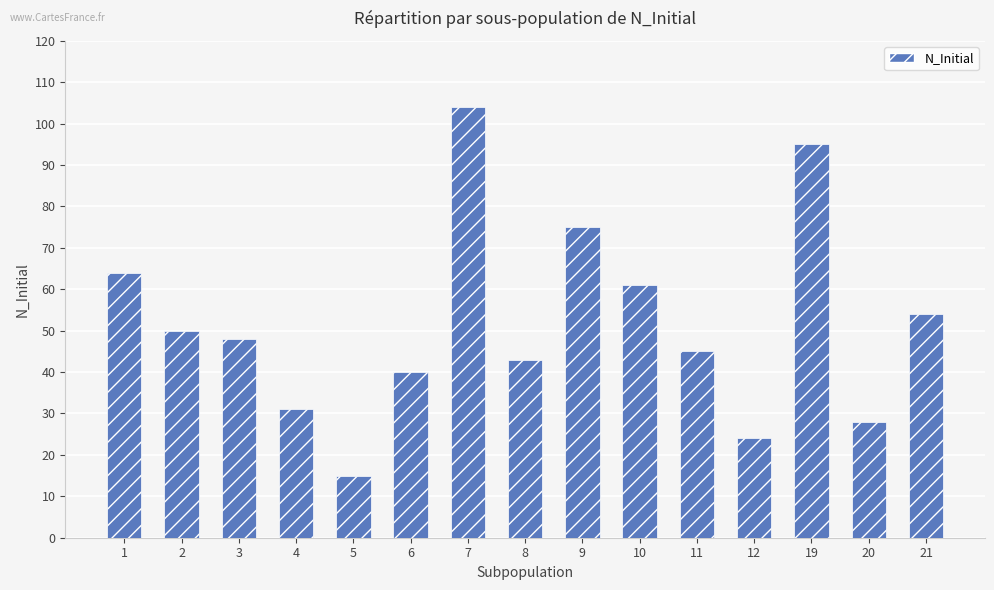

The value at 5 is 15. True or false?

True